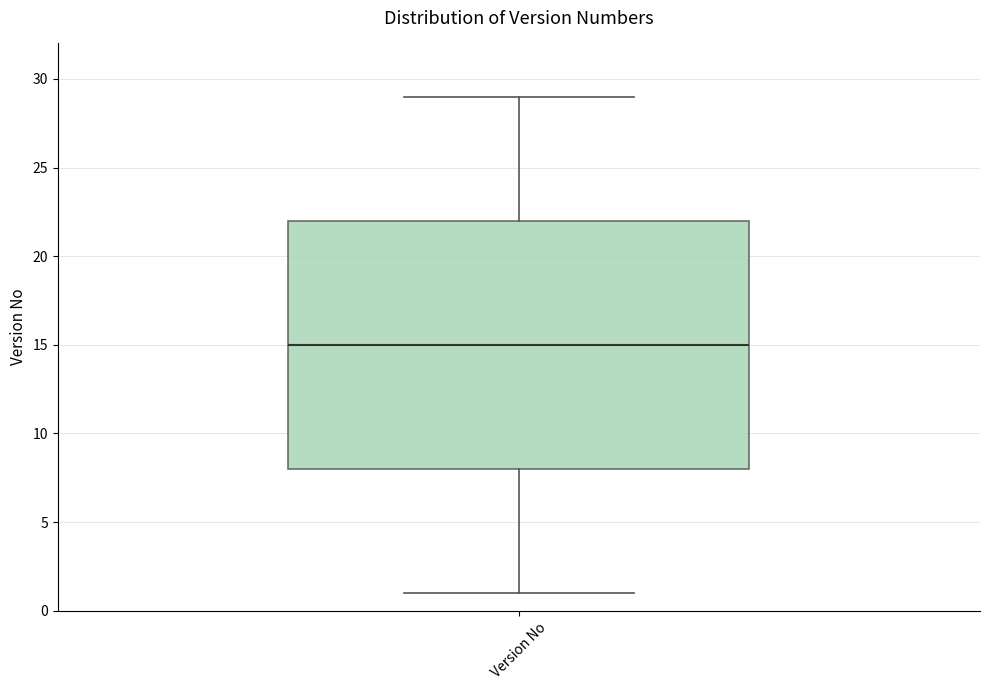

Read this box plot against the y-axis: the position of the median line, the range covered by the box, and the ends of both whiskers. The values are not printed on the chart, so give them approximately, as read against the axis.

median 15, box 8 to 22, whiskers 1 to 29